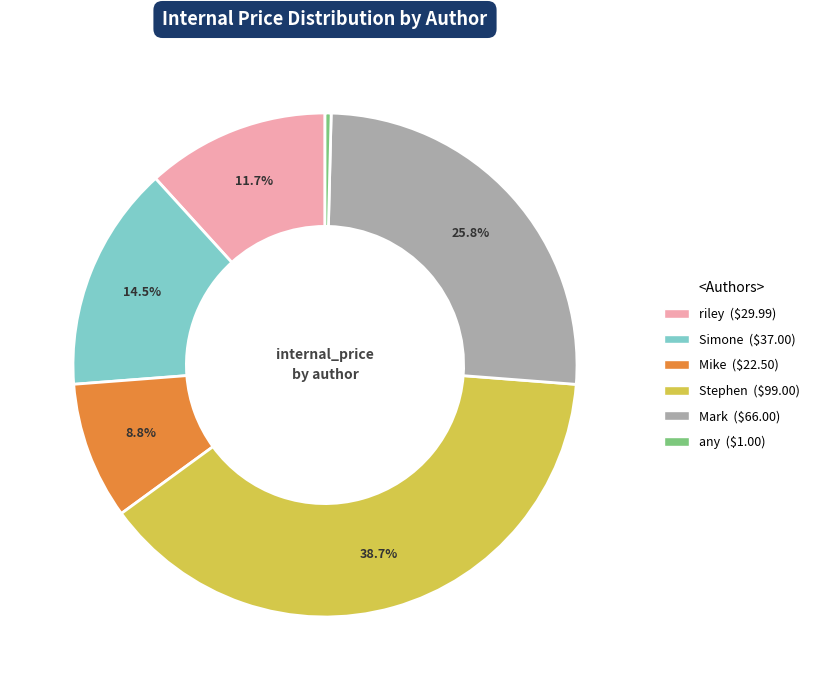

To the nearest percent, what is the combined percentage of riley and any?

12%